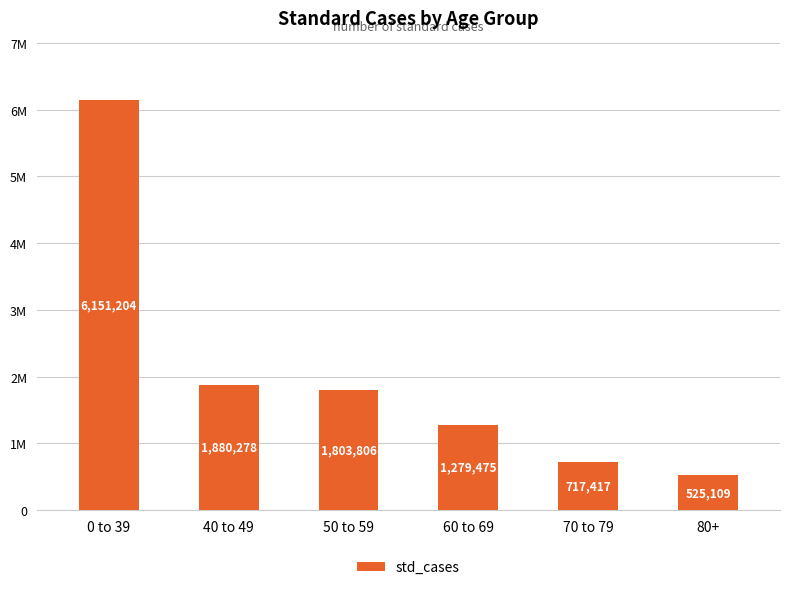

What is the smallest value displayed?

525109